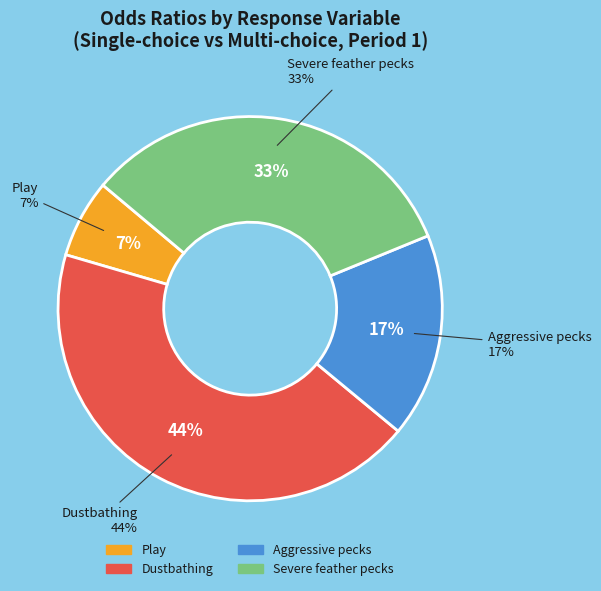

What percentage is the Severe feather pecks slice, to the nearest percent?

33%